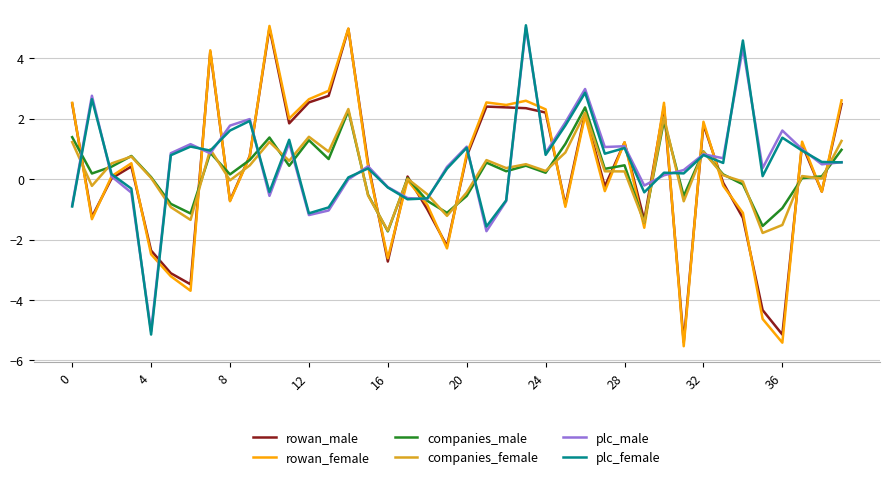

What is the highest value of the companies_female series?

2.3